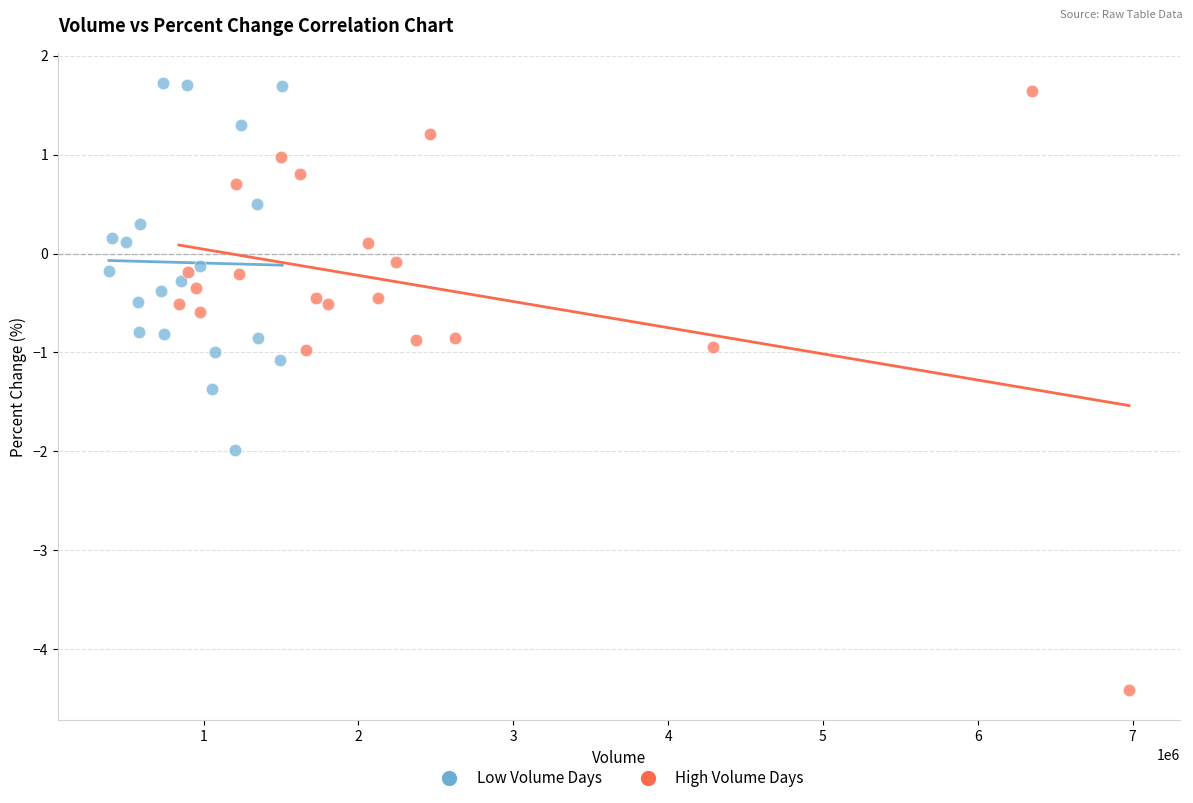

Which series has the widest spread of Y values?

High Volume Days